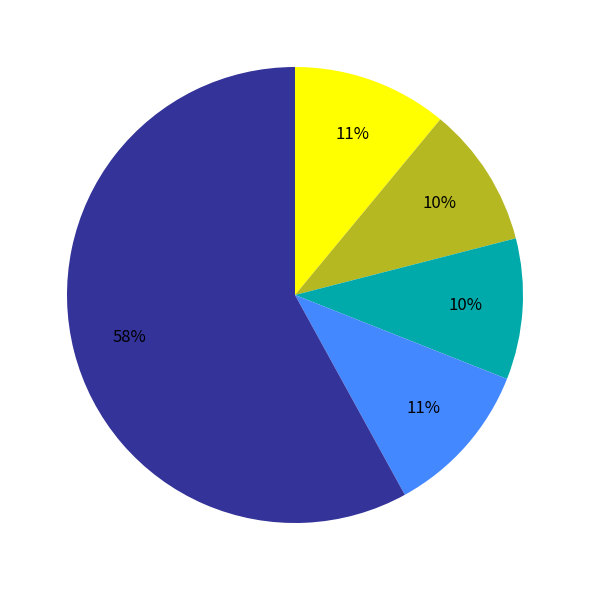

To the nearest percent, what is the difference between the largest and smallest slice percentages?

48%